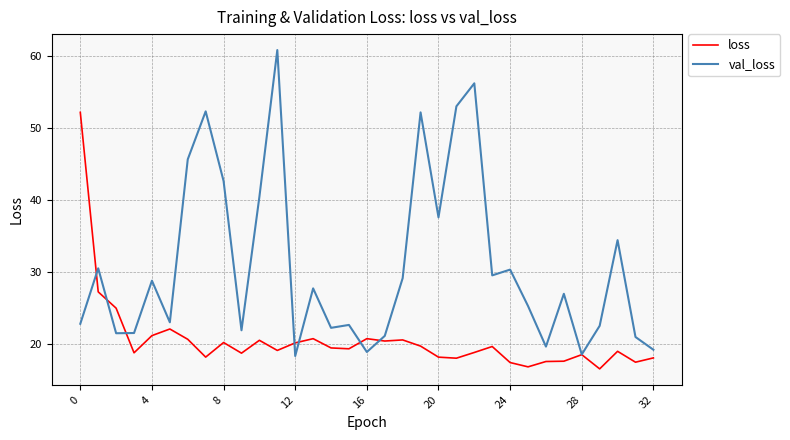

Which series has the largest total across all categories?

val_loss